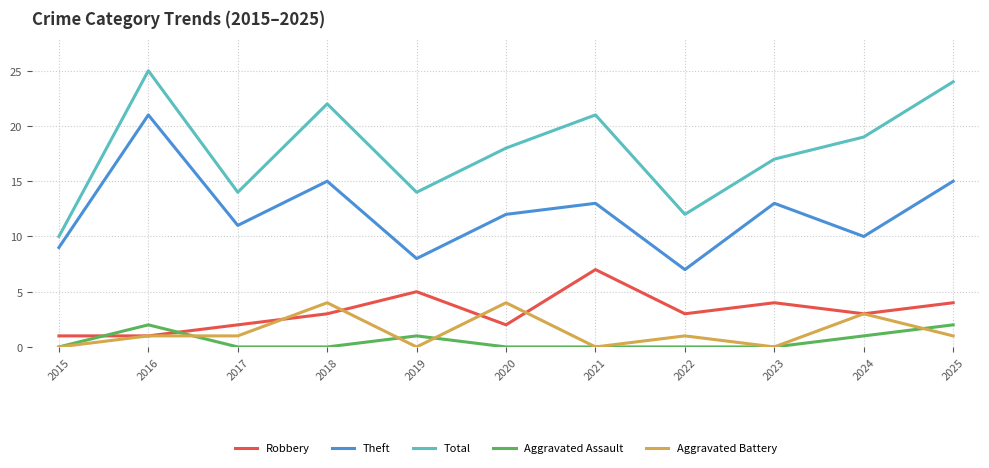

What is the sum of all Theft values?

134